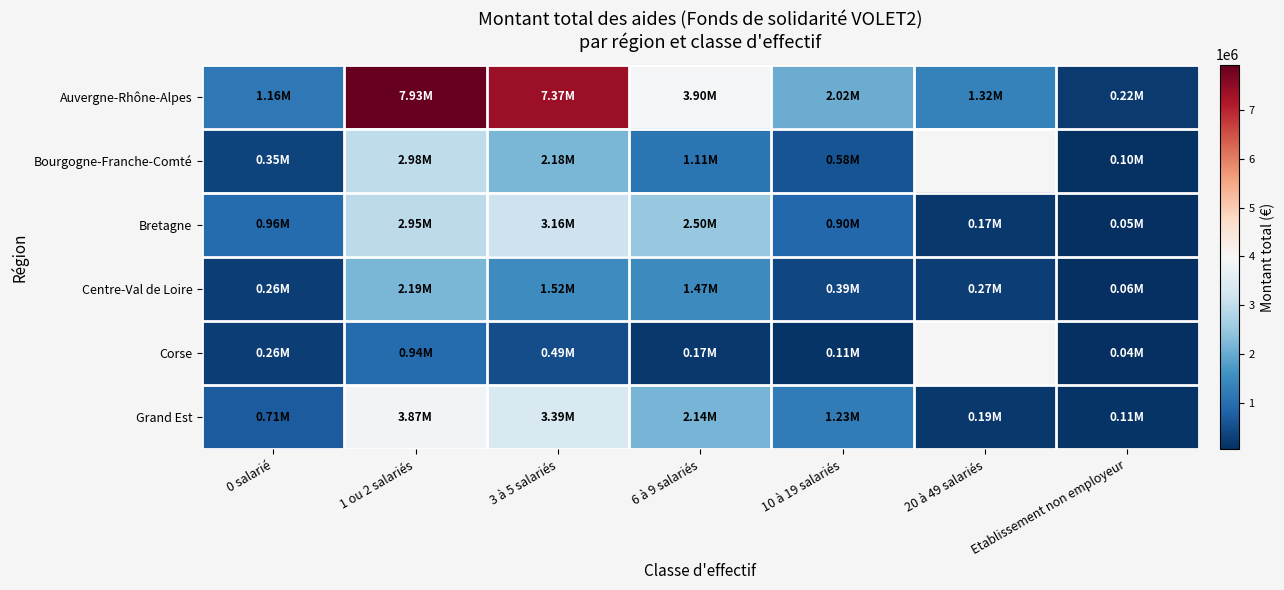

Is it true that Grand Est equals 708137.9 at 0 salarié?

True